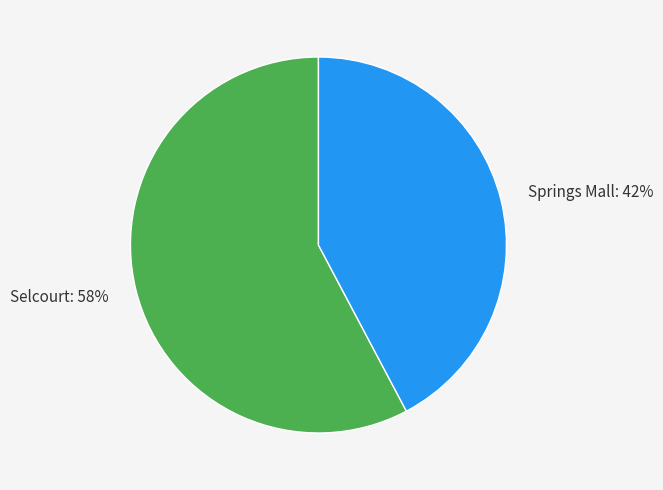

Rank the categories by value from highest to lowest.

Selcourt, Springs Mall